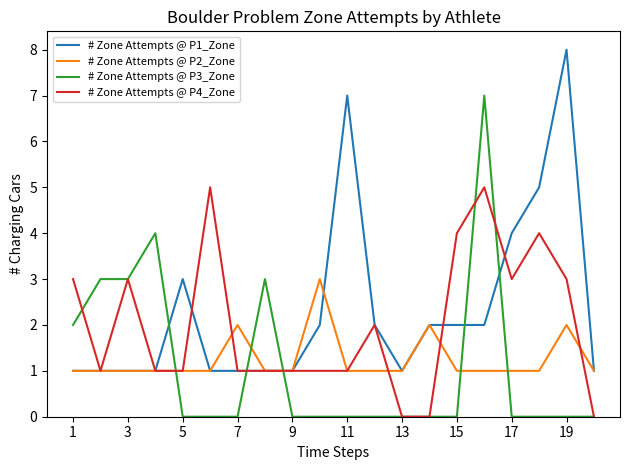

List the series in order of their peak value, highest first.

# Zone Attempts @ P1_Zone, # Zone Attempts @ P3_Zone, # Zone Attempts @ P4_Zone, # Zone Attempts @ P2_Zone